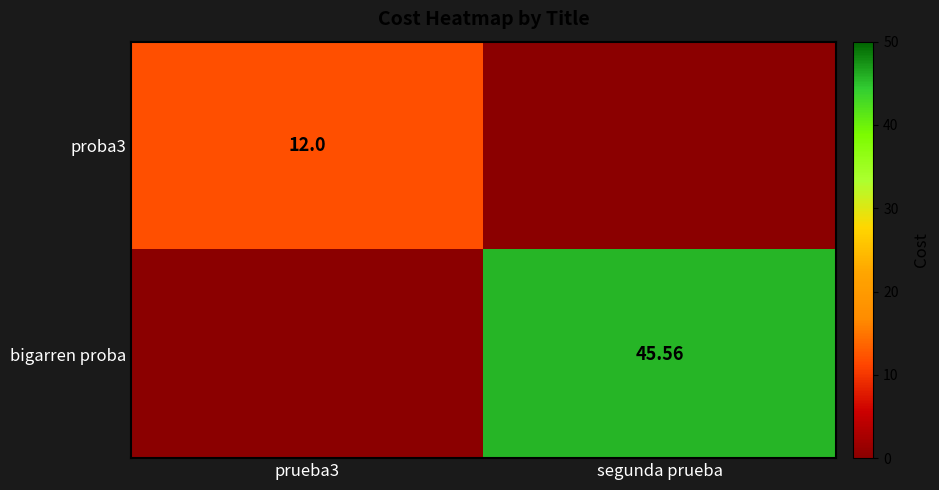

What is the total value across all series at segunda prueba?

45.6